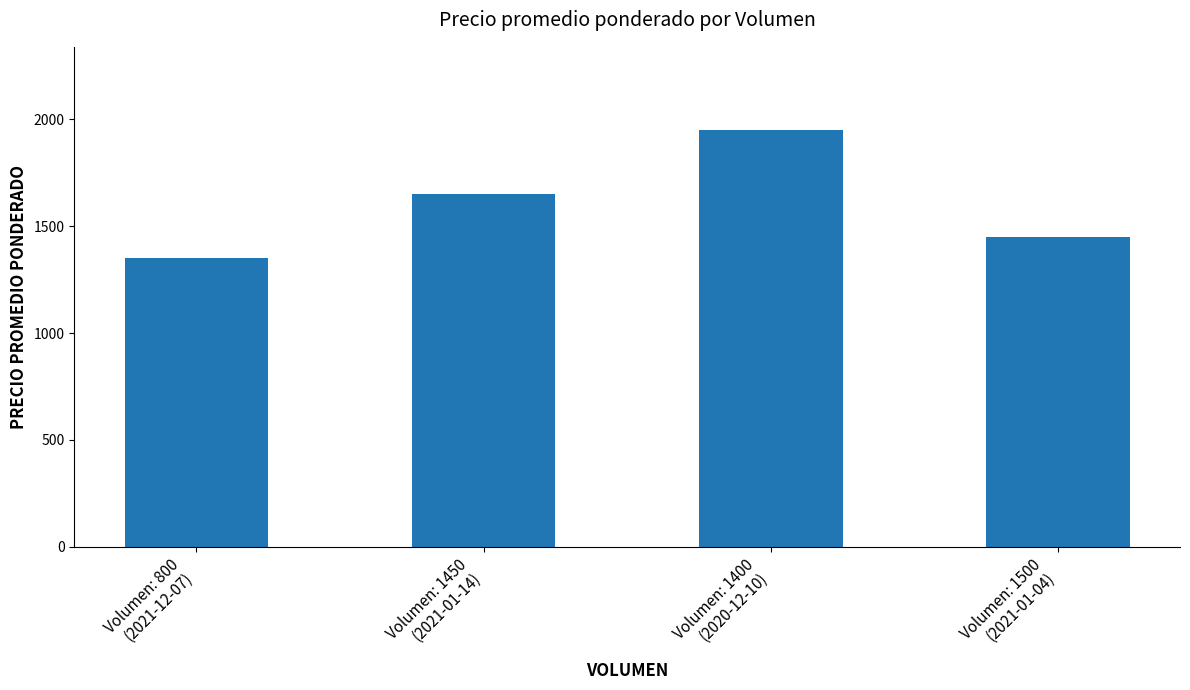

The value at Volumen: 1500
(2021-01-04) is 938. True or false?

False